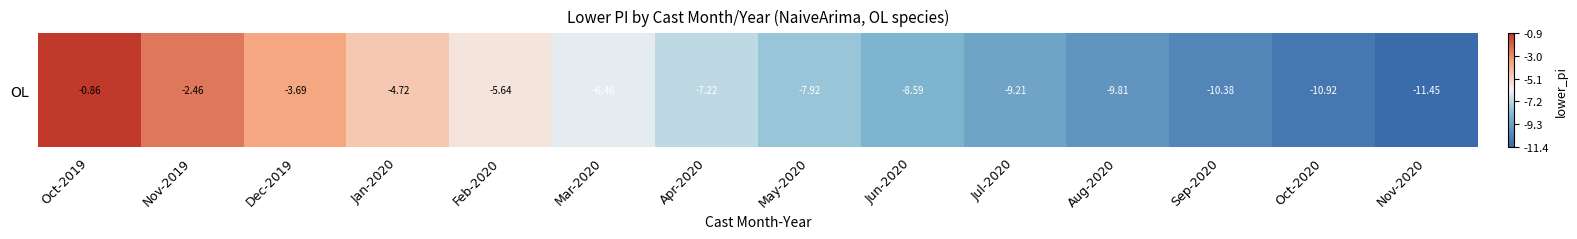

What is the minimum value shown in the chart?

-11.4